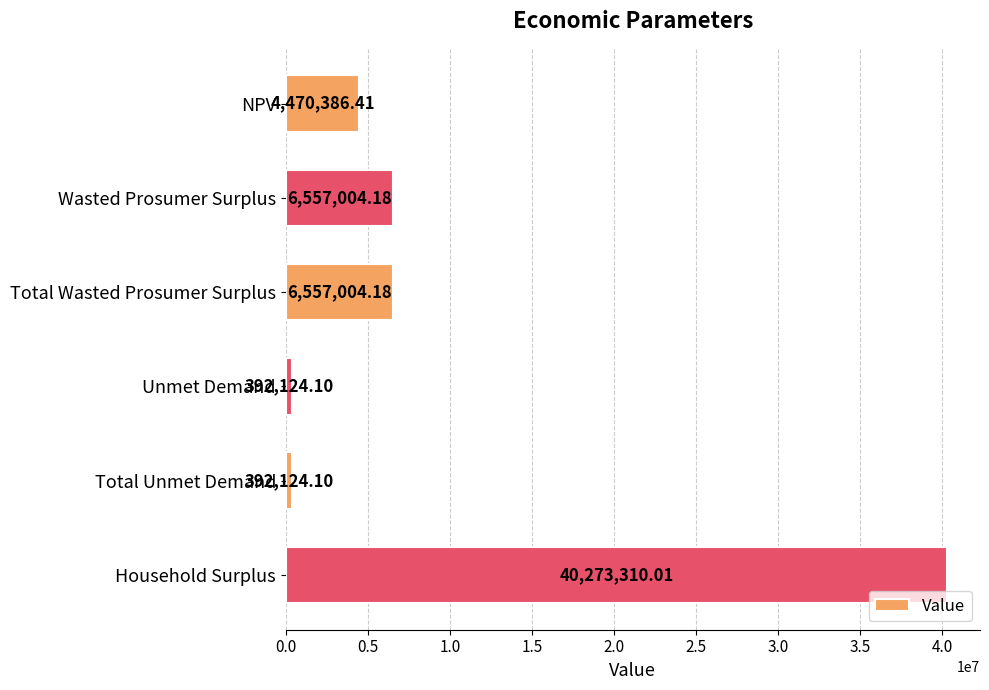

How many series are shown in this chart?

1